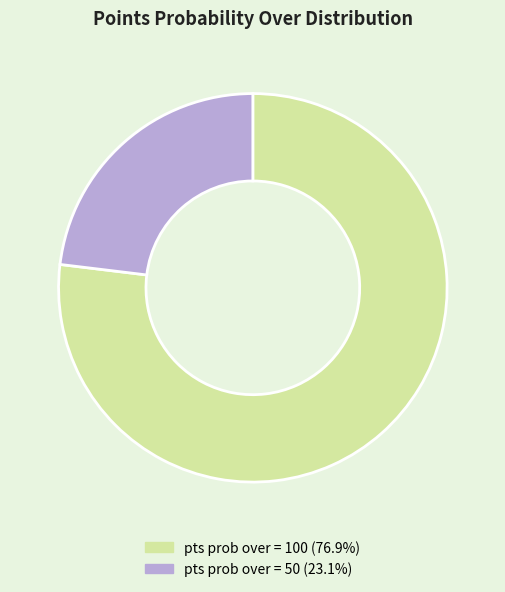

Is there any slice that represents more than half of the pie?

Yes